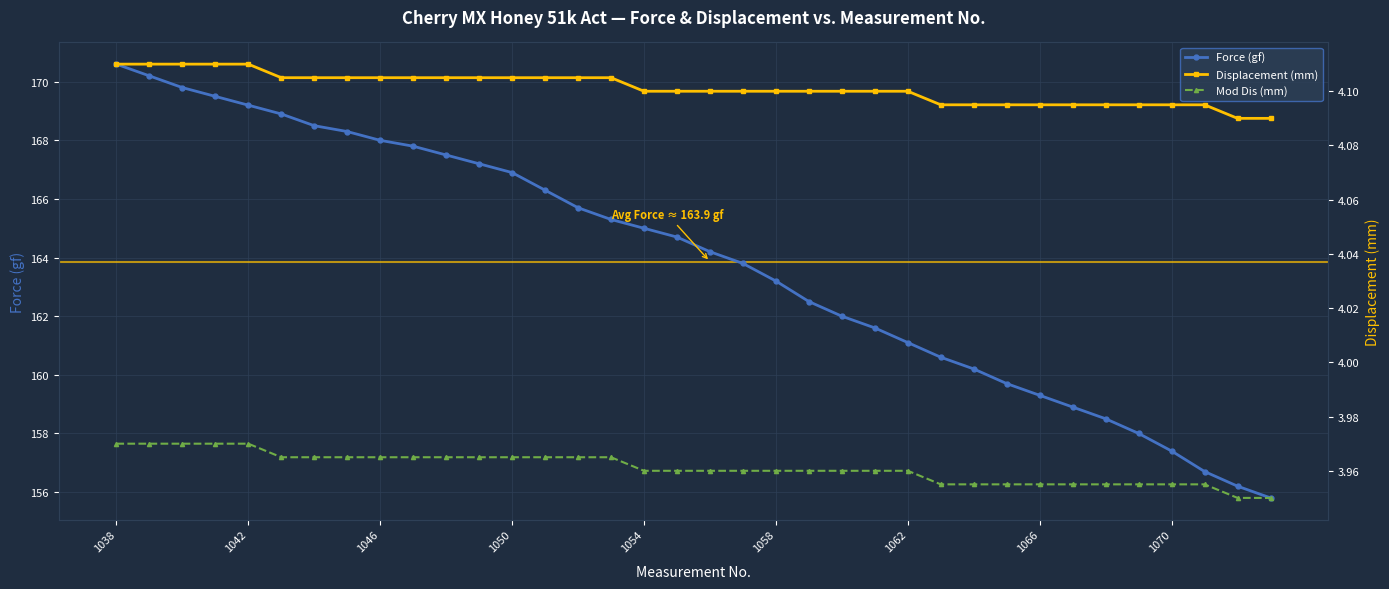

What is the highest value of the Force (gf) series?

170.6